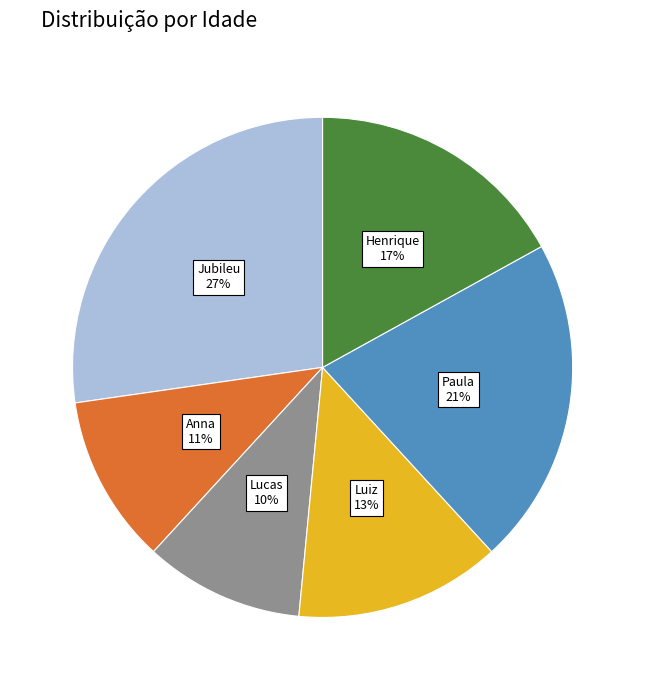

Is it true that Anna is 16% of the pie?

False